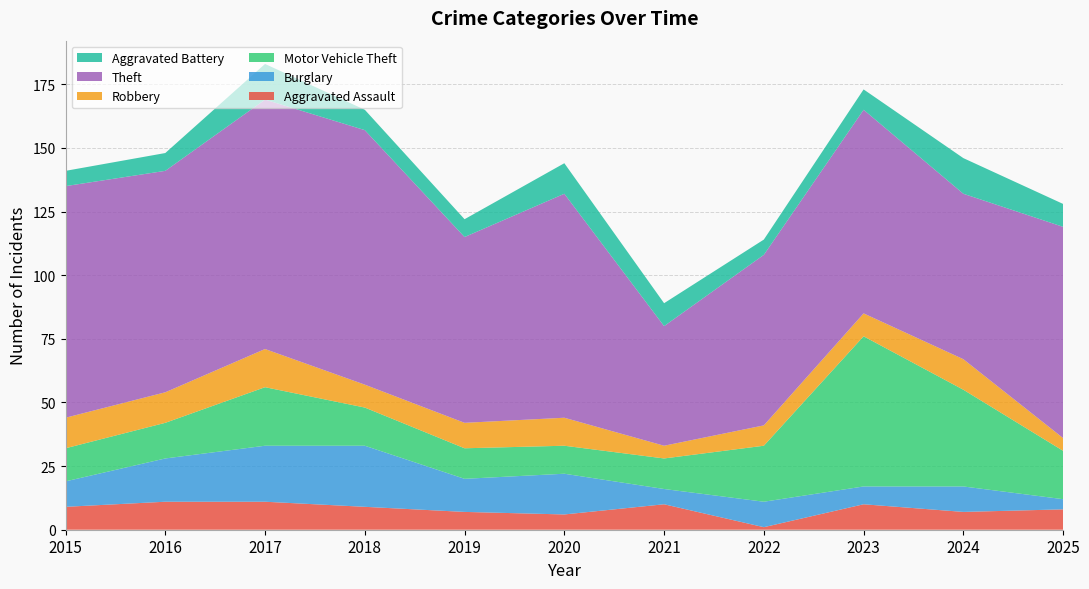

Reading left to right, extract all data points from this chart.

Aggravated Assault: 2015=9	2016=11	2017=11	2018=9	2019=7	2020=6	2021=10	2022=1	2023=10	2024=7	2025=8
Burglary: 2015=10	2016=17	2017=22	2018=24	2019=13	2020=16	2021=6	2022=10	2023=7	2024=10	2025=4
Motor Vehicle Theft: 2015=13	2016=14	2017=23	2018=15	2019=12	2020=11	2021=12	2022=22	2023=59	2024=38	2025=19
Robbery: 2015=12	2016=12	2017=15	2018=9	2019=10	2020=11	2021=5	2022=8	2023=9	2024=12	2025=5
Theft: 2015=91	2016=87	2017=98	2018=100	2019=73	2020=88	2021=47	2022=67	2023=80	2024=65	2025=83
Aggravated Battery: 2015=6	2016=7	2017=14	2018=8	2019=7	2020=12	2021=9	2022=6	2023=8	2024=14	2025=9